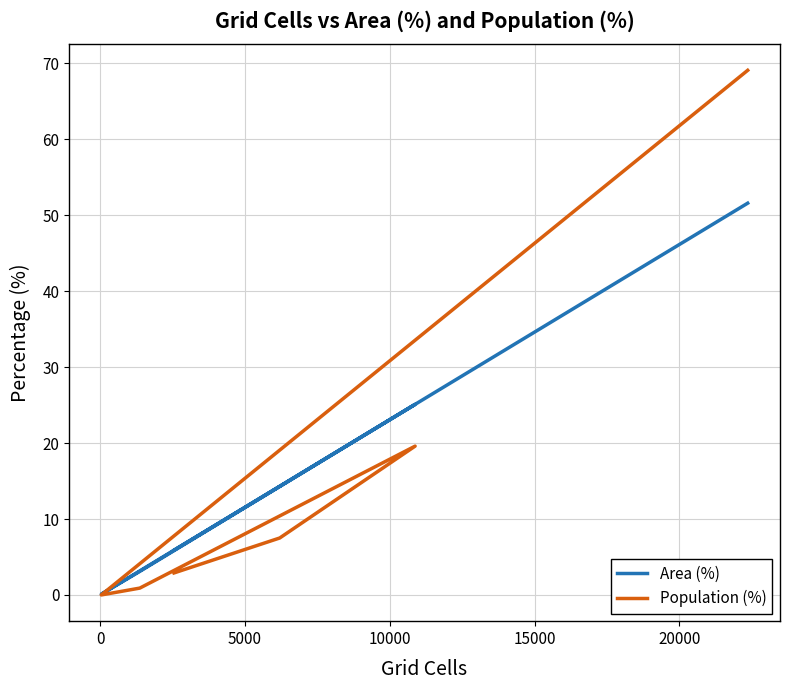

Reading left to right, list all the values displayed in this chart.

Area (%): 5.9	14.3	25.1	3.1	0.1	51.6
Population (%): 2.9	7.5	19.6	0.9	0.0	69.1